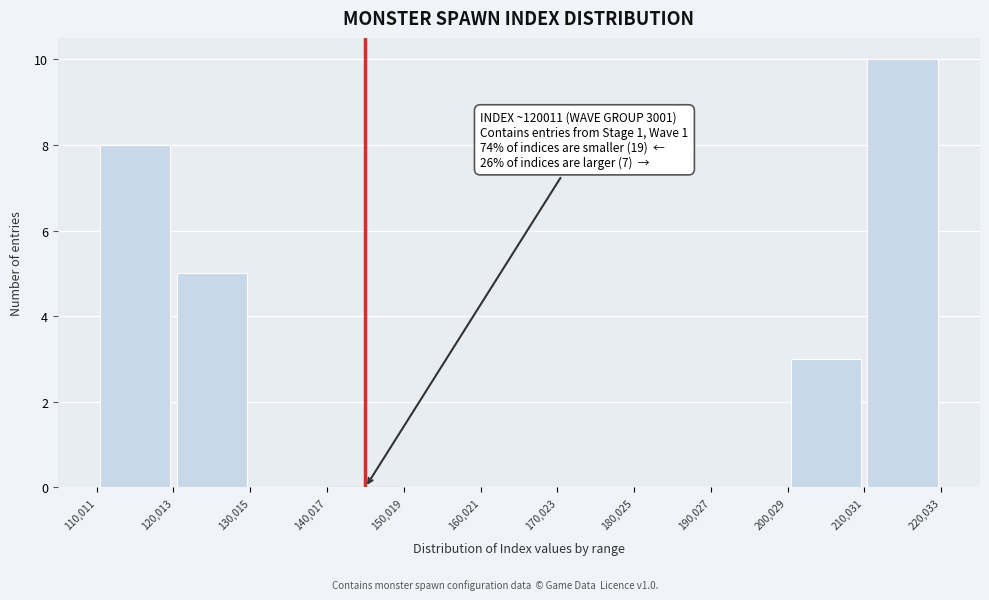

Over which range of the x-axis is the bar tallest?

210,031 to 220,033